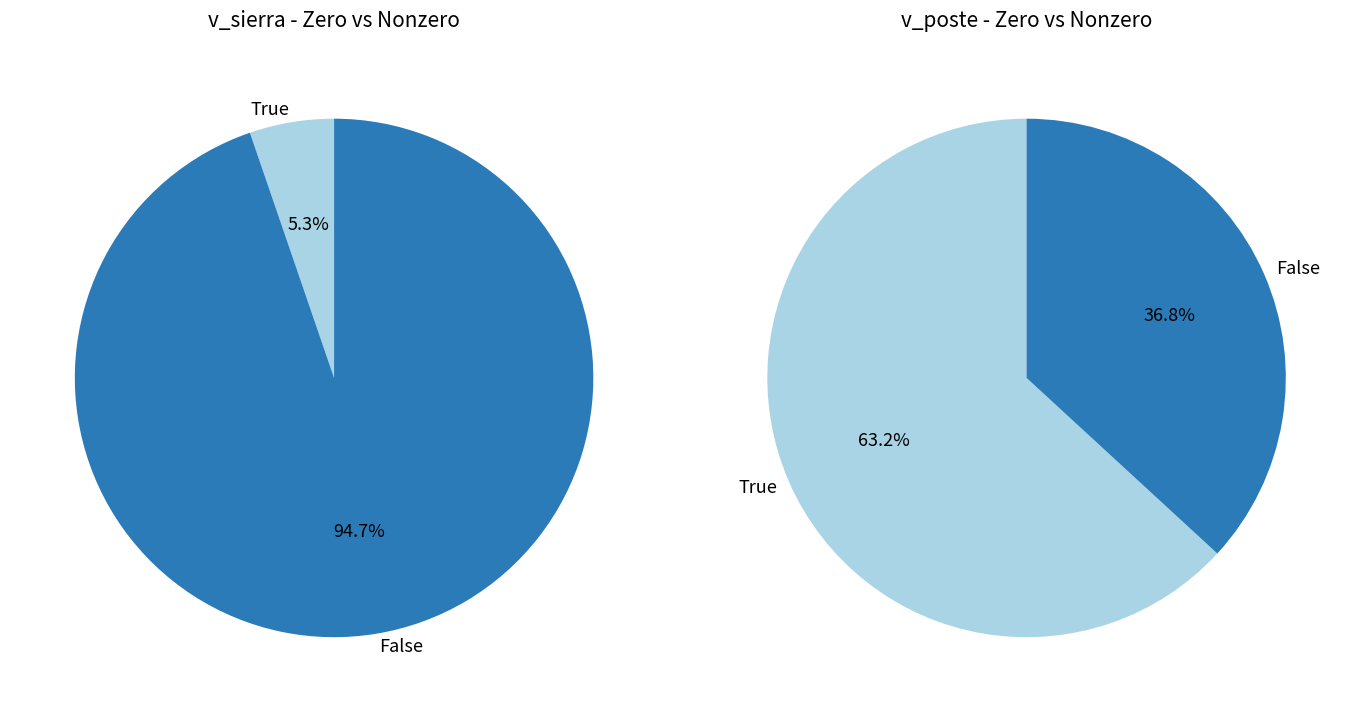

True or false: 18 accounts for 0% of the total.

True